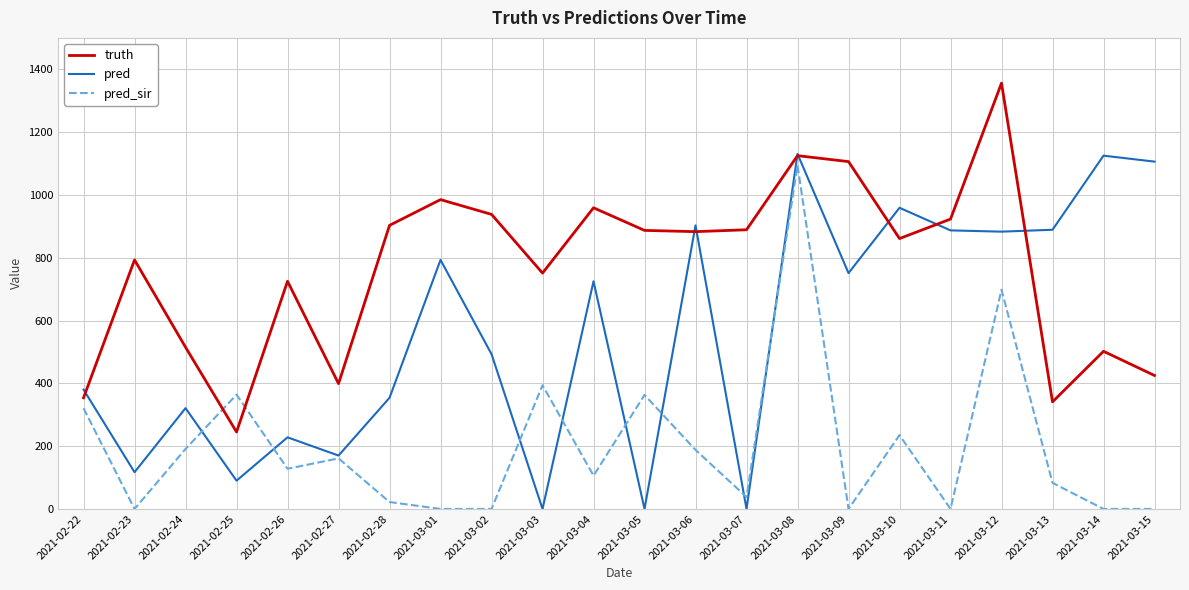

At 2021-03-09, list the series in order from largest to smallest.

truth, pred, pred_sir